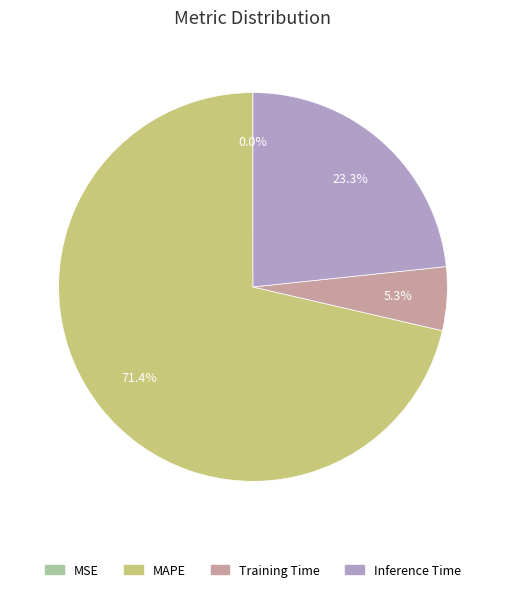

Is there a majority slice in this chart?

Yes